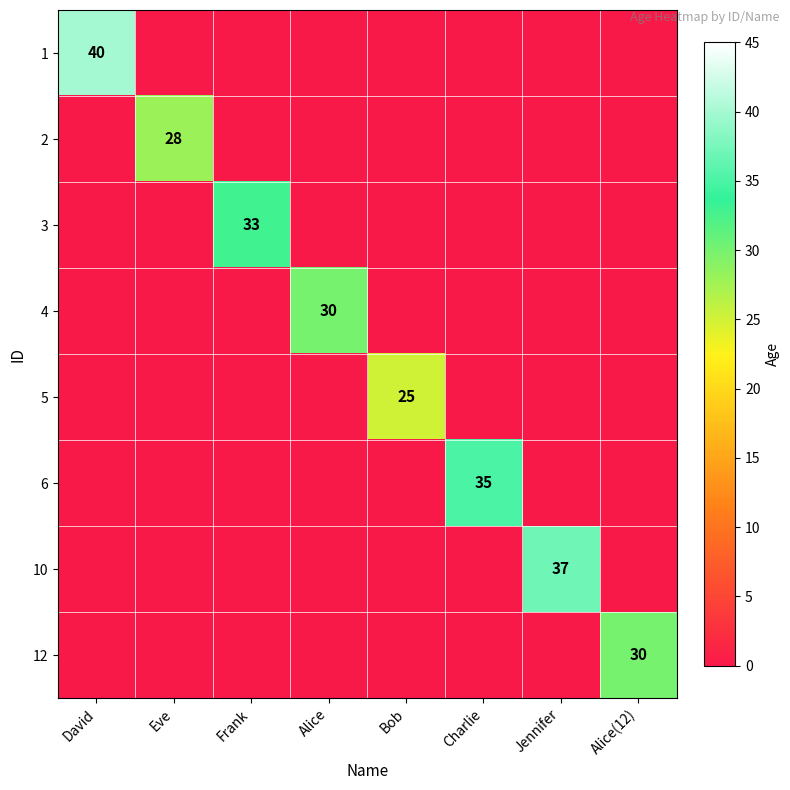

True or false: 6 has a value of 35 at Charlie.

True